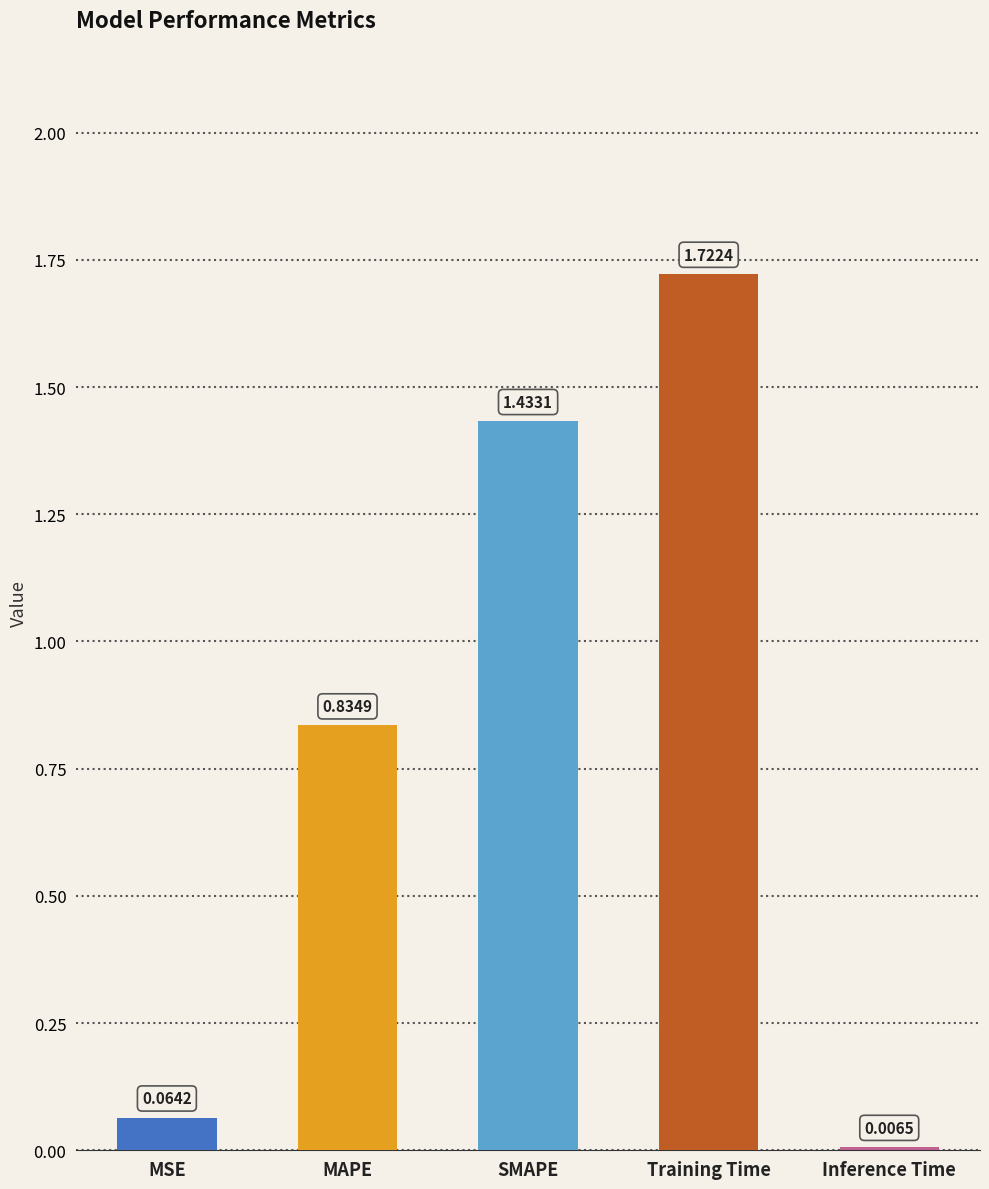

What is the label of the 1st bar from the left?

MSE